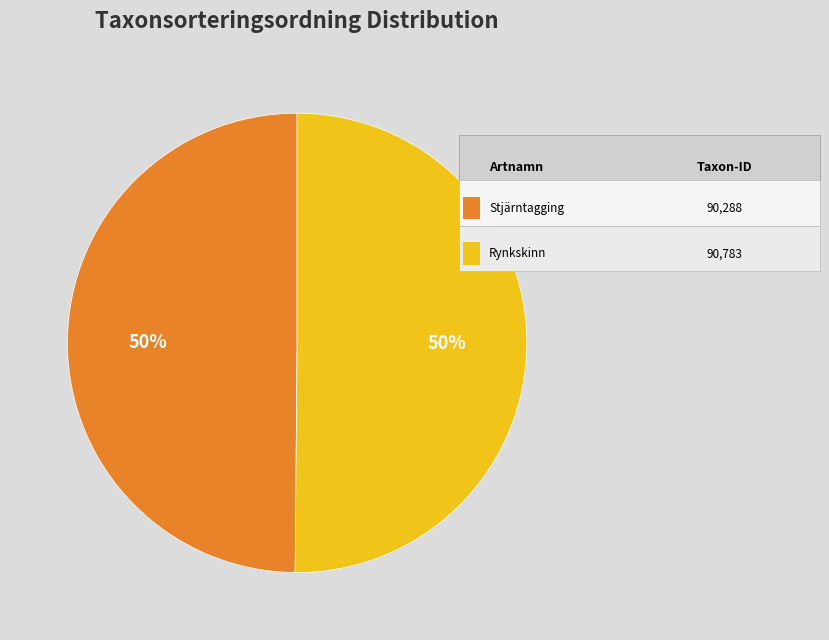

To the nearest percent, what is the average slice percentage?

50%